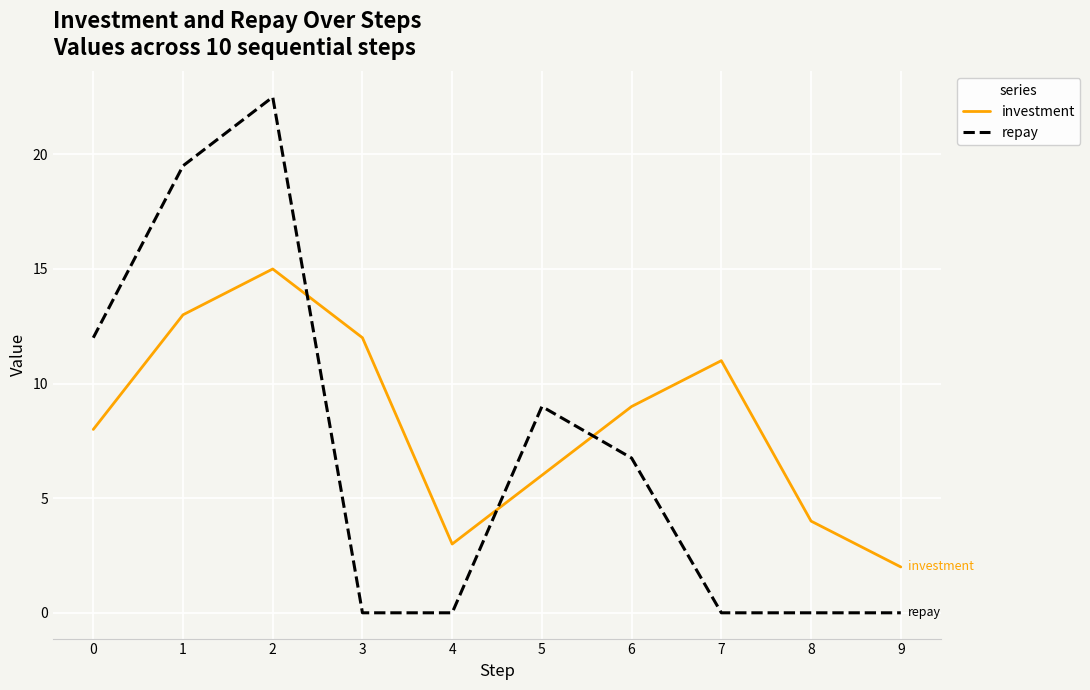

Rank the series by their maximum value, from highest to lowest.

repay, investment